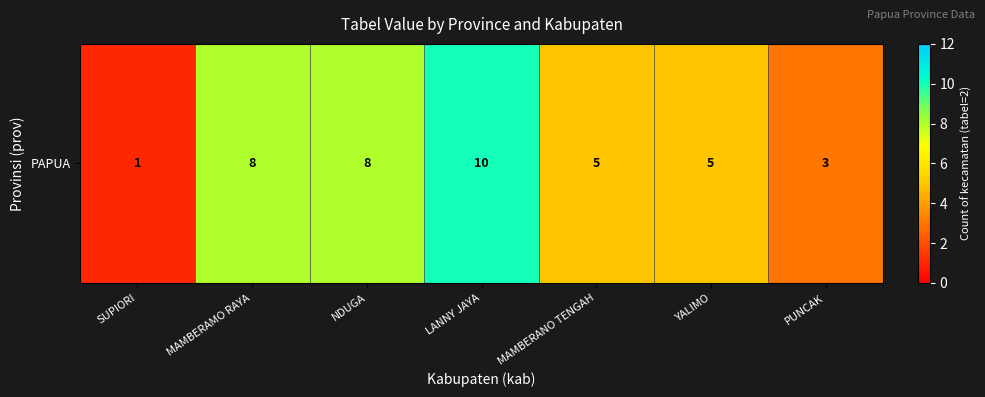

Reading left to right, extract all data points from this chart.

SUPIORI=1	MAMBERAMO RAYA=8	NDUGA=8	LANNY JAYA=10	MAMBERANO TENGAH=5	YALIMO=5	PUNCAK=3